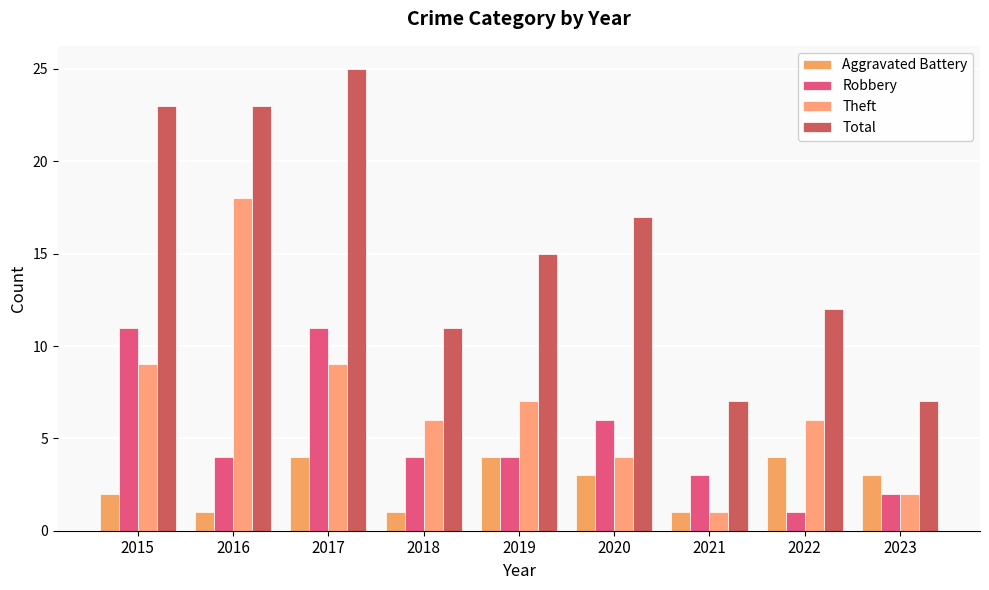

Between 2019 and 2015, which is larger?

2019